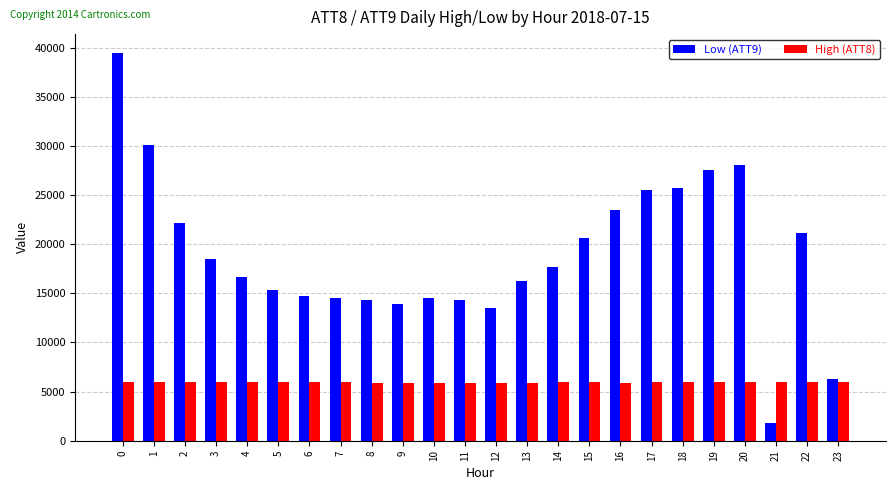

What is the spread (max minus min) of values at 14?

11775.2